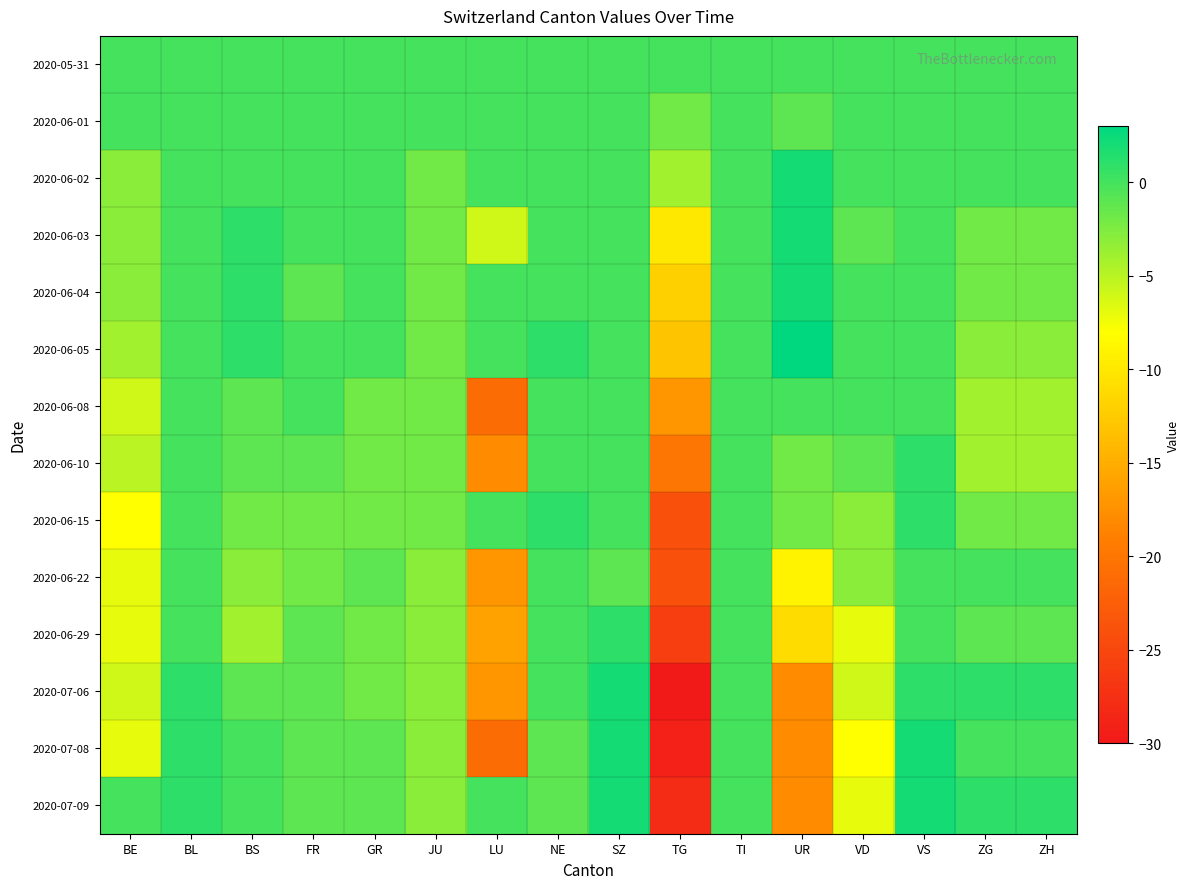

What is the smallest value displayed?

-30